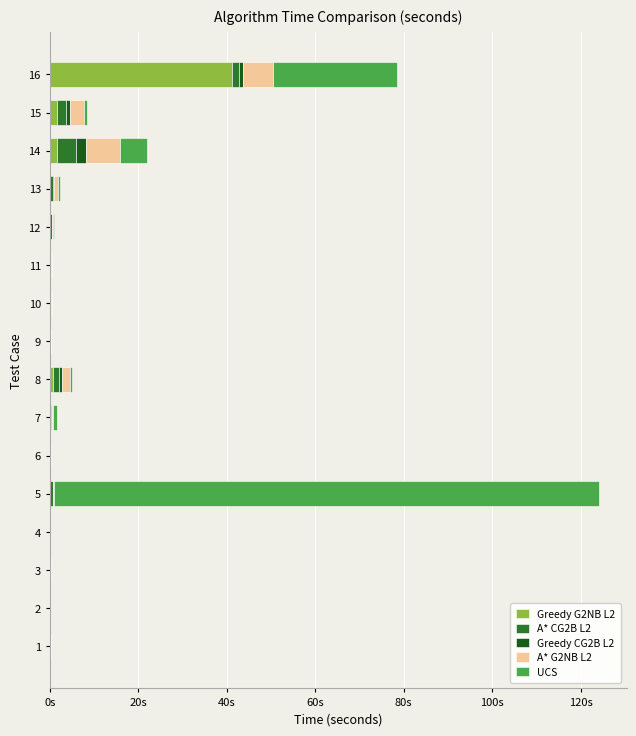

The A* CG2B L2 series shows 0.9 at 15. True or false?

False